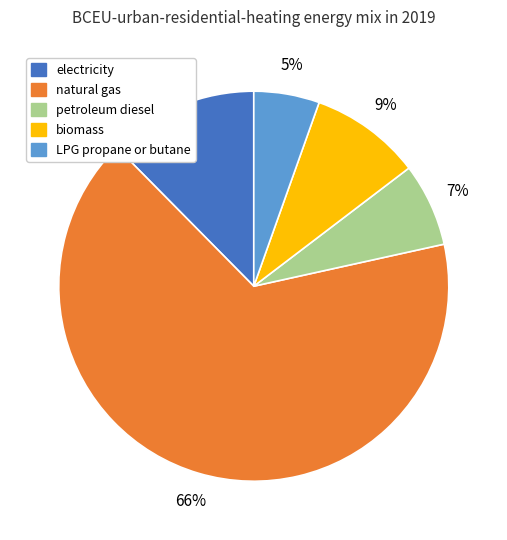

How many segments does this pie chart have?

5